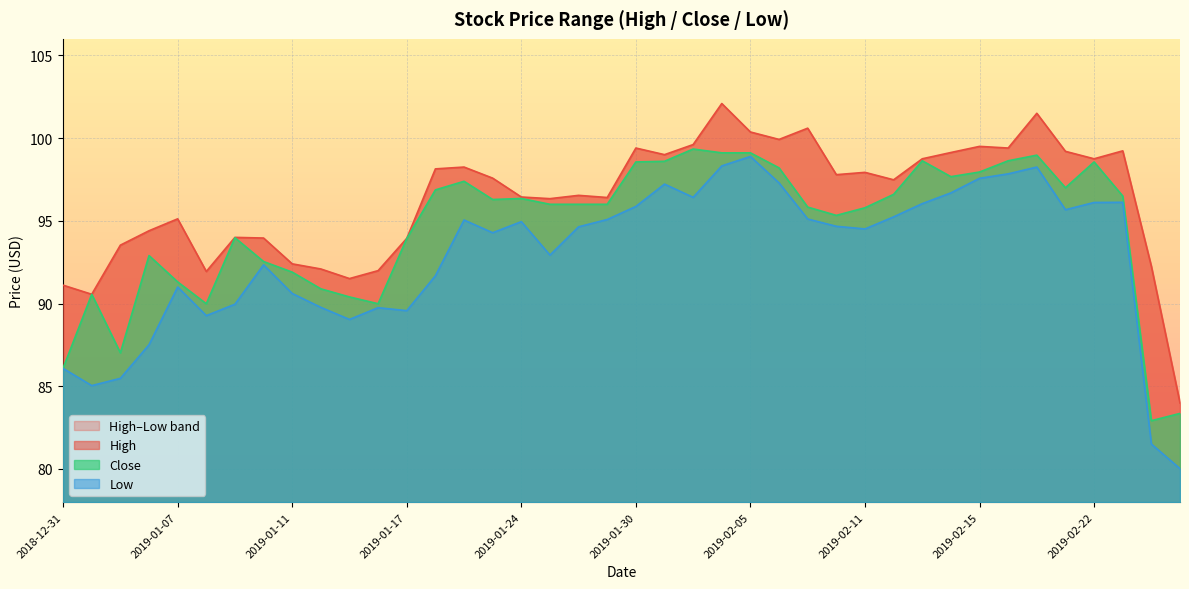

How many data points in High are less than 97?

19